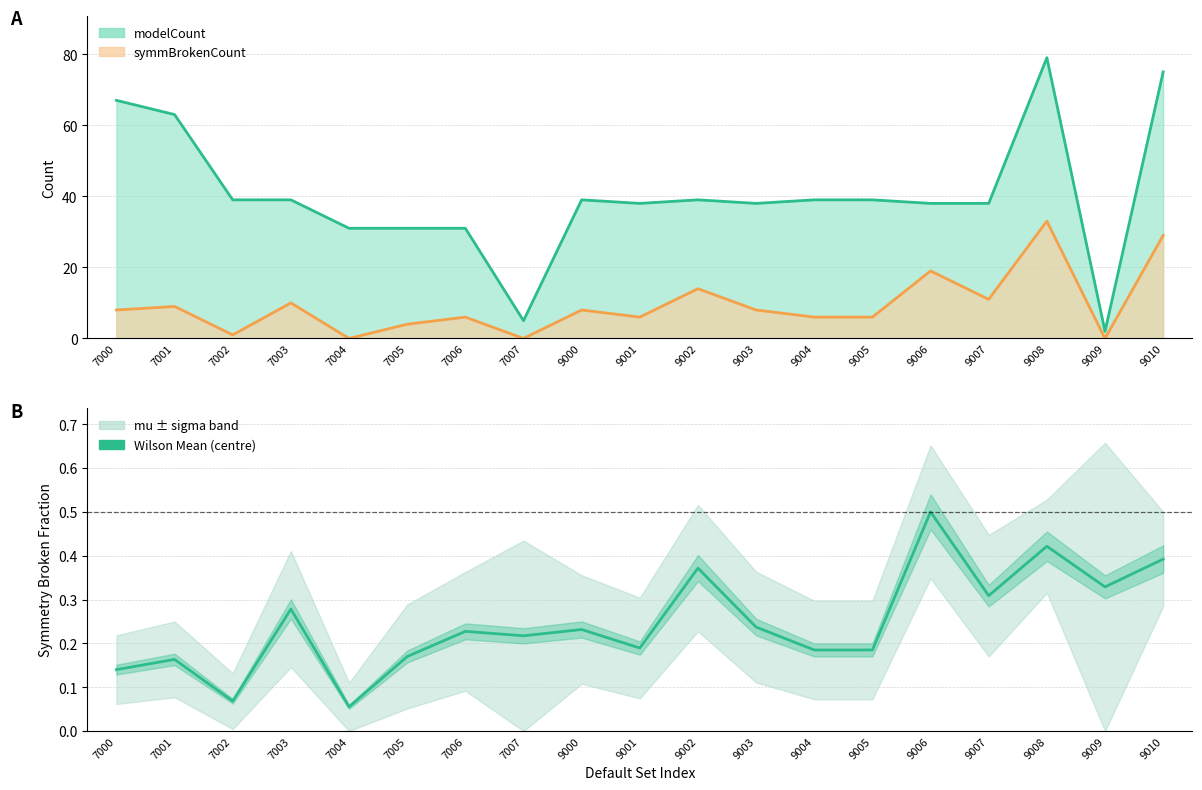

At which label is the value closest to 0?

7004